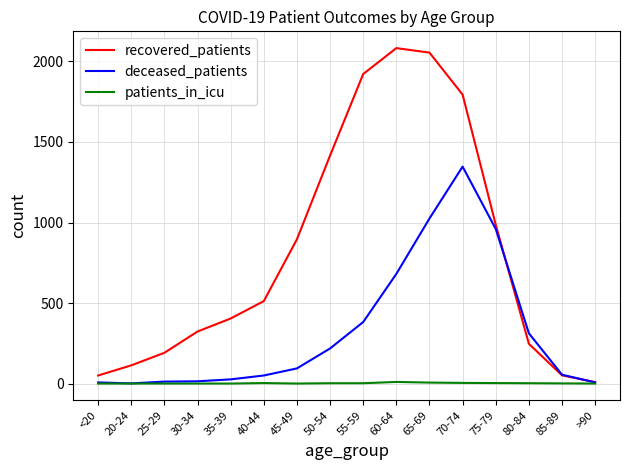

Is the value of recovered_patients at <20 greater than the value of deceased_patients at 20-24?

Yes